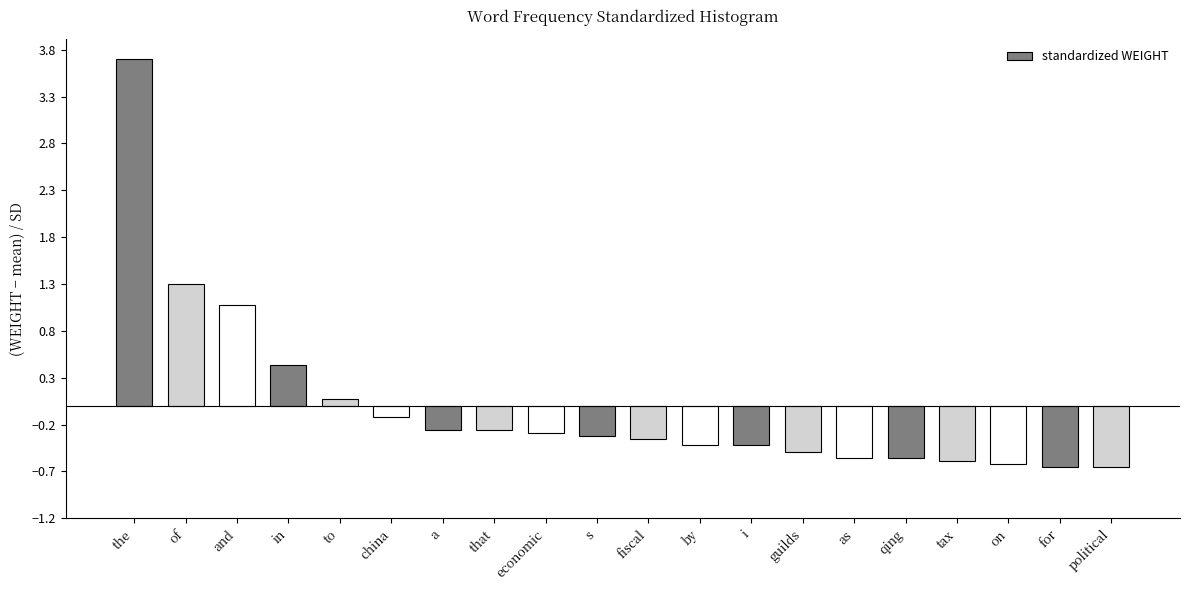

Which has a higher value, as or fiscal?

fiscal